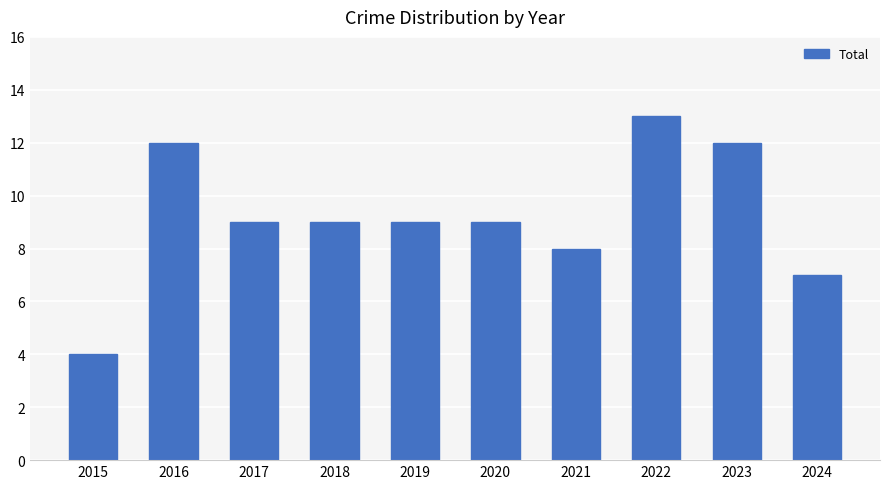

Read the value at 2021.

8